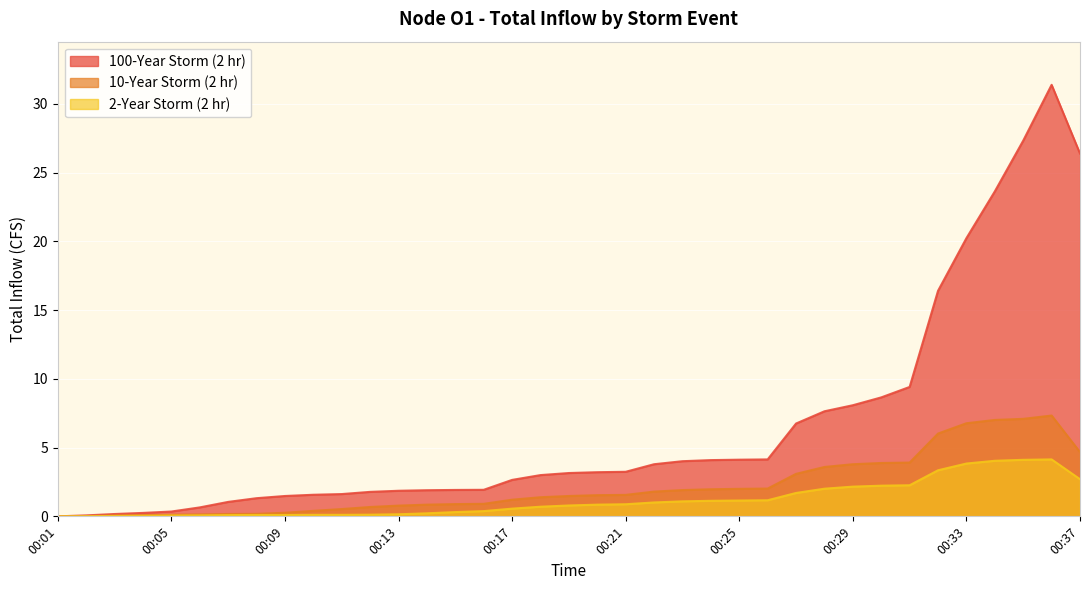

Is the value of 2-Year Storm (2 hr) at 00:18 greater than the value of 10-Year Storm (2 hr) at 00:36?

No